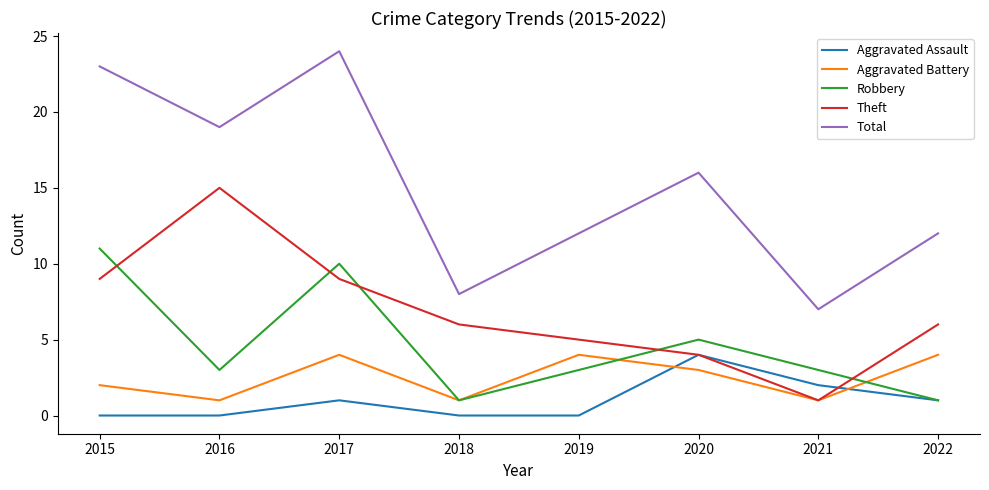

True or false: Total and Aggravated Assault intersect in this chart.

False